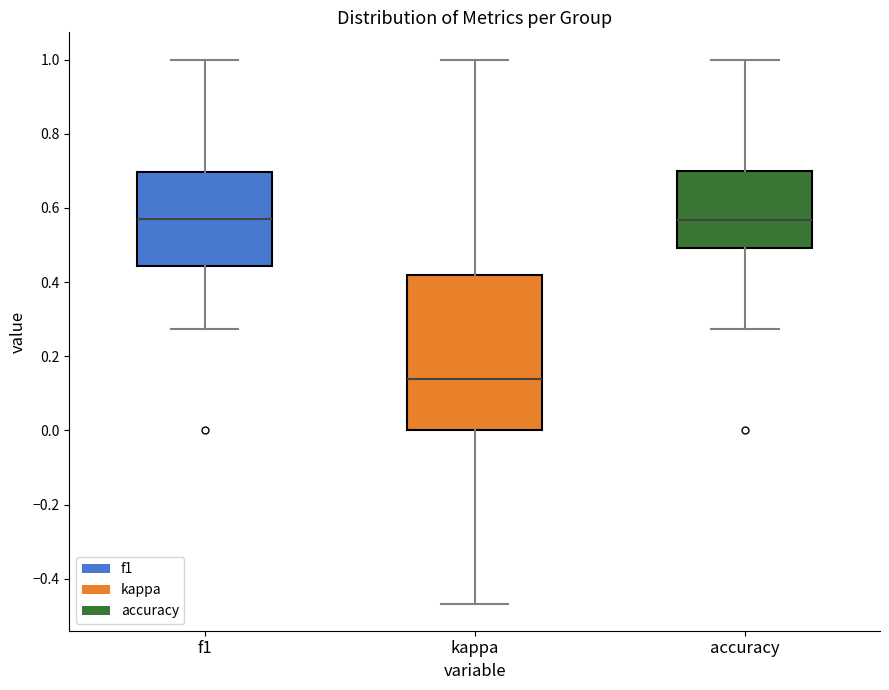

Which box is the tallest, from its lower edge to its upper edge?

kappa